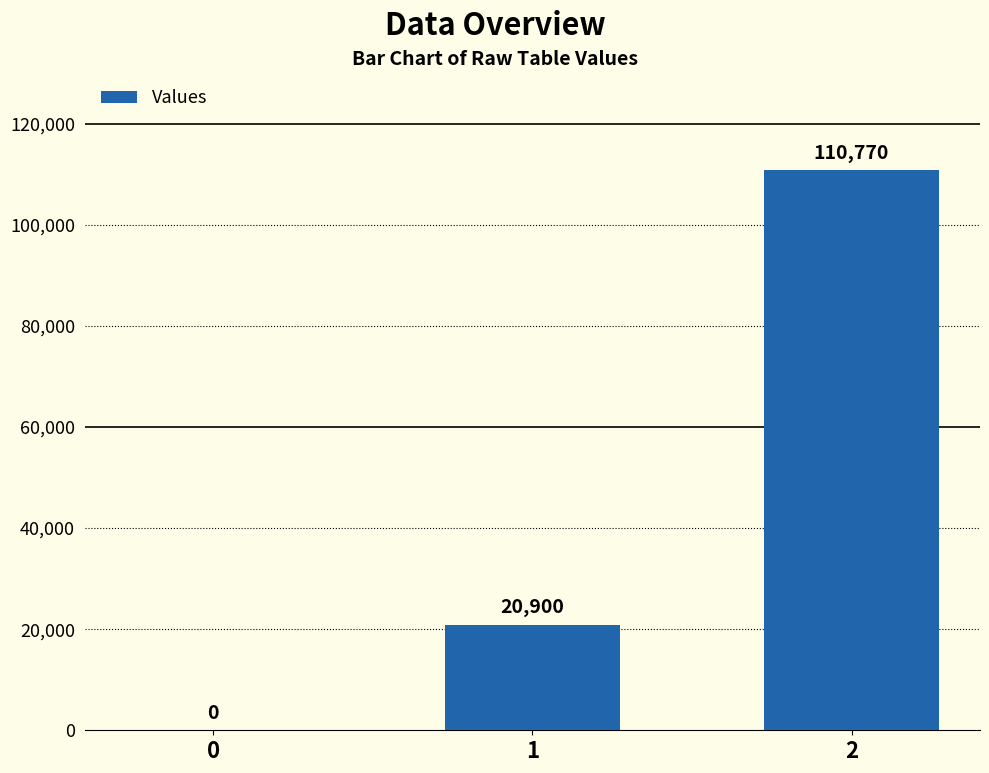

What is the sum of all values?

131670